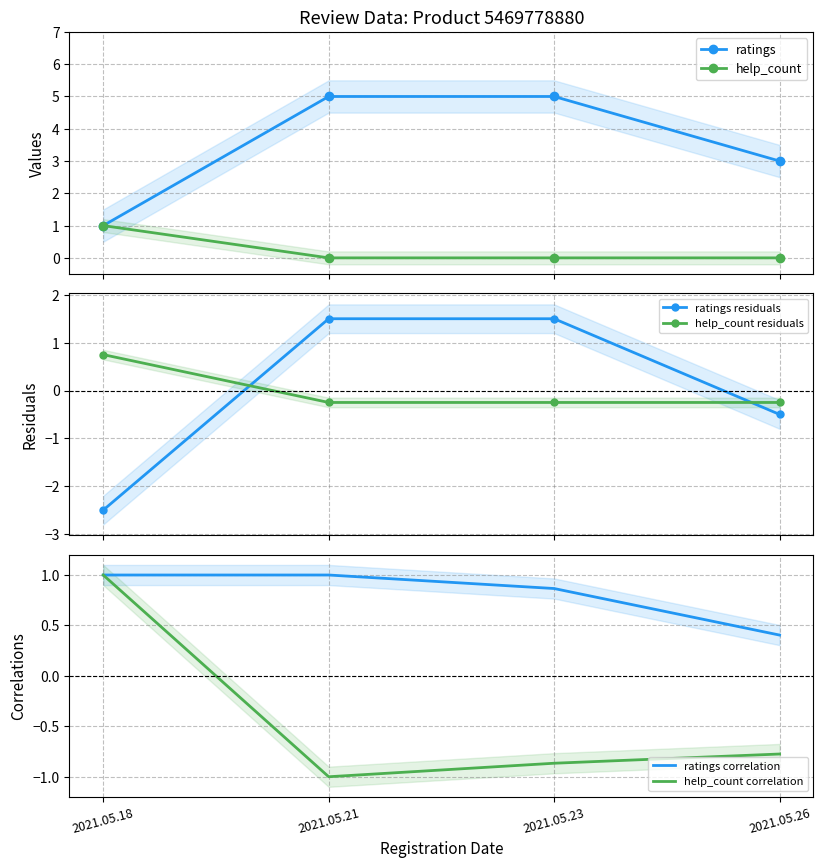

Reading right to left, extract all data points from this chart.

ratings: 2021.05.26=3.0	2021.05.23=5.0	2021.05.21=5.0	2021.05.18=1.0
help_count: 2021.05.26=0.0	2021.05.23=0.0	2021.05.21=0.0	2021.05.18=1.0
ratings residuals: 2021.05.26=-0.5	2021.05.23=1.5	2021.05.21=1.5	2021.05.18=-2.5
help_count residuals: 2021.05.26=-0.2	2021.05.23=-0.2	2021.05.21=-0.2	2021.05.18=0.8
ratings correlation: 2021.05.26=0.4	2021.05.23=0.9	2021.05.21=1.0	2021.05.18=1.0
help_count correlation: 2021.05.26=-0.8	2021.05.23=-0.9	2021.05.21=-1.0	2021.05.18=1.0